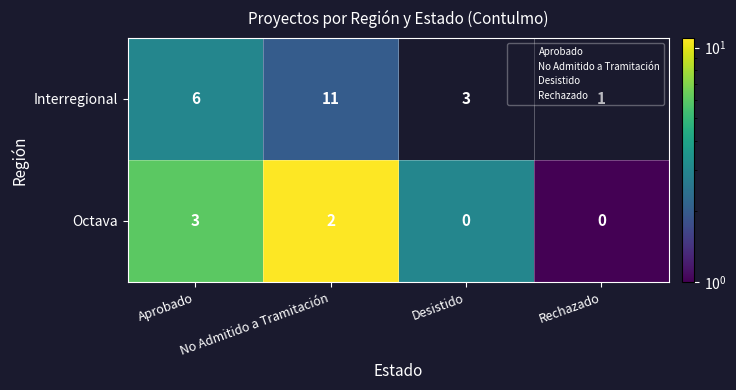

How many Octava values are between 0 and 3?

4